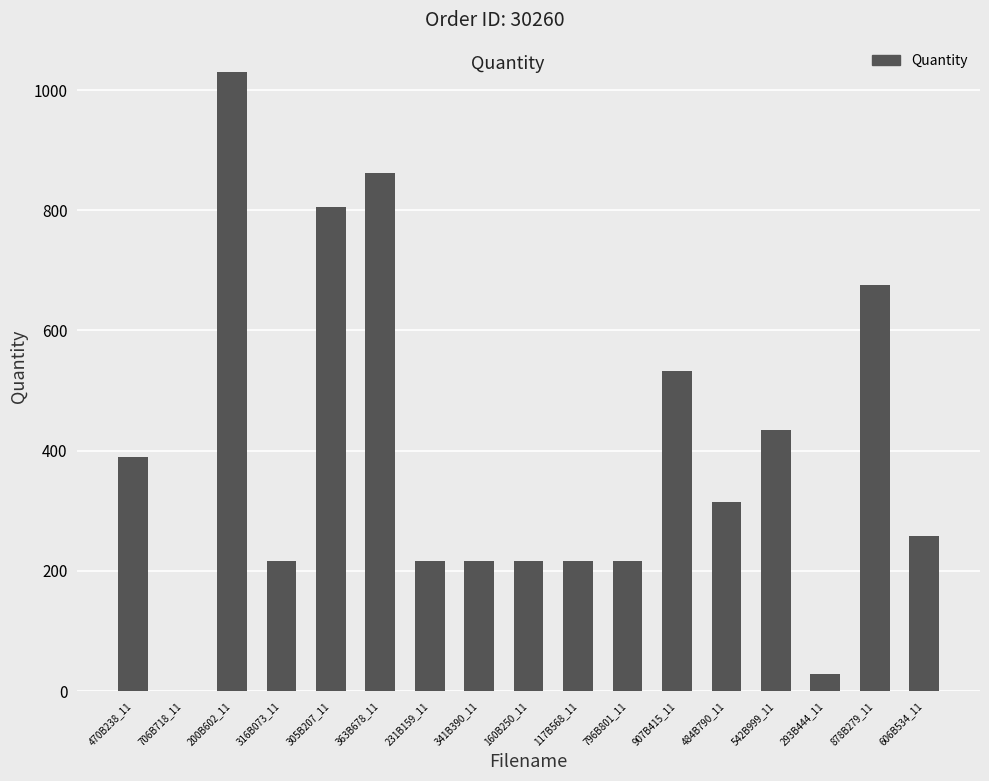

What is the maximum value shown in the chart?

1030